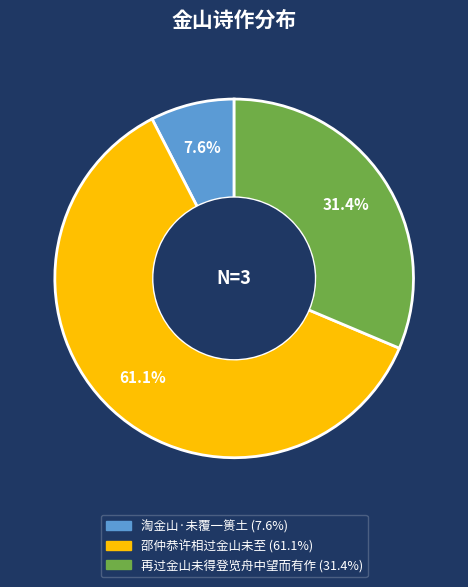

Is the sum of 淘金山·未覆一篑土 and 再过金山未得登览舟中望而有作 greater than half?

No